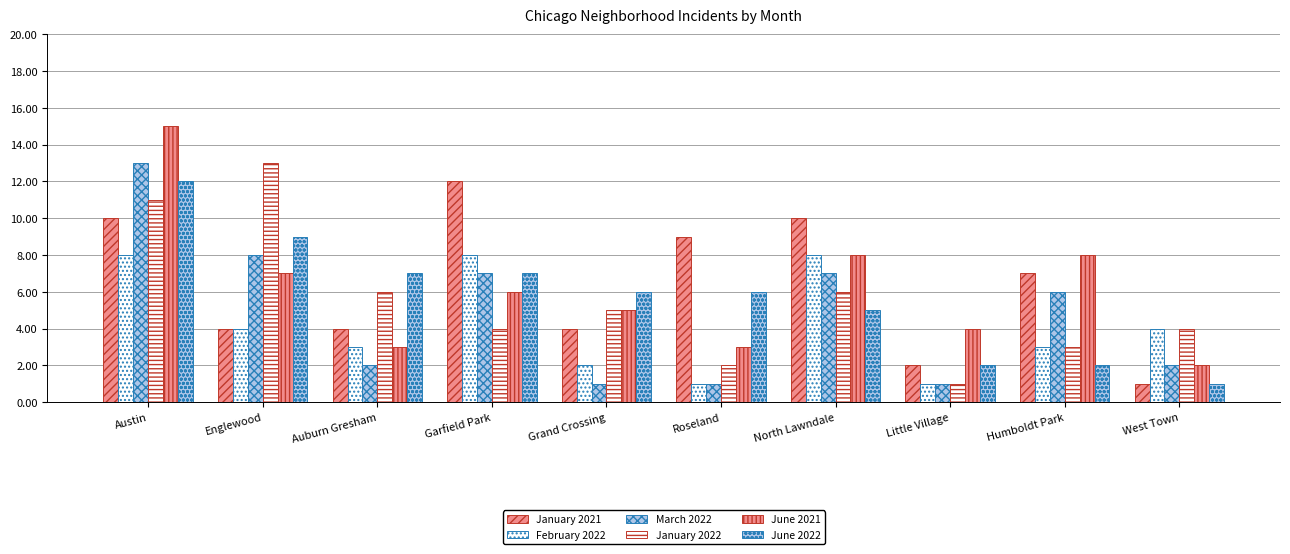

How many distinct data groups are displayed?

6